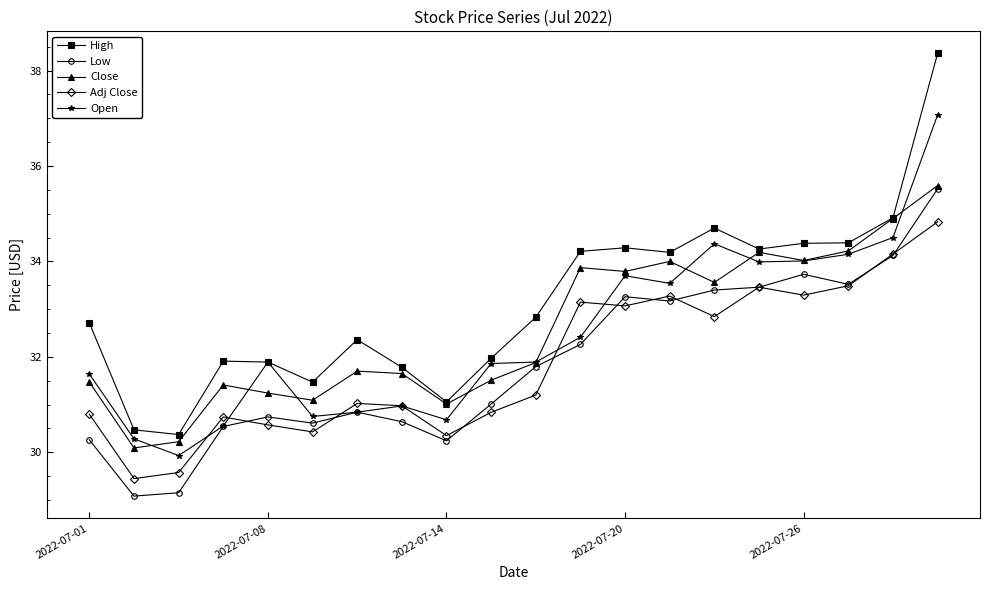

What are all the series names shown in the legend?

High, Low, Close, Adj Close, Open